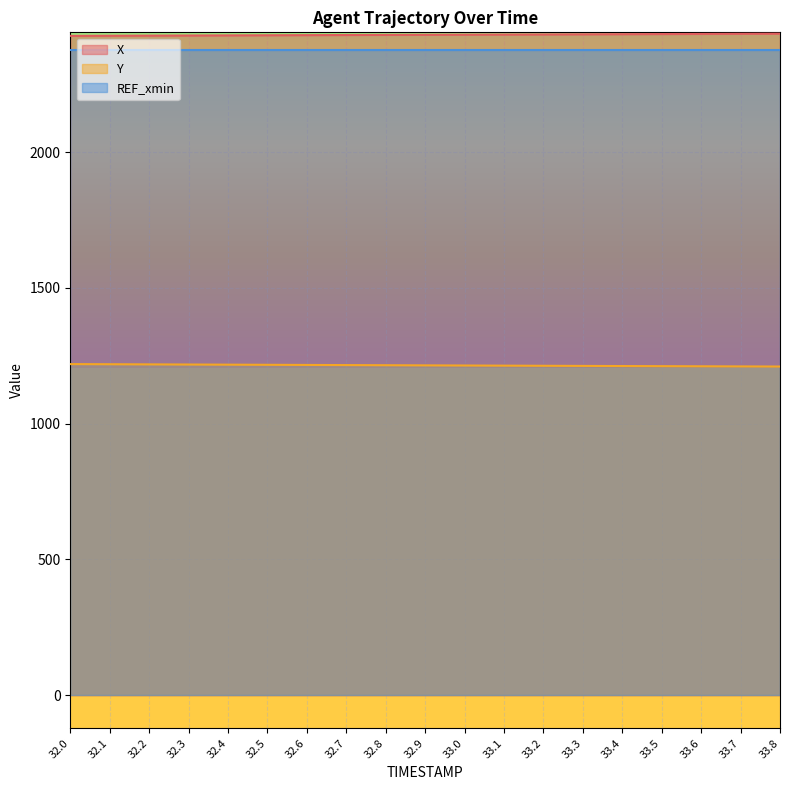

True or false: Y and X intersect in this chart.

False